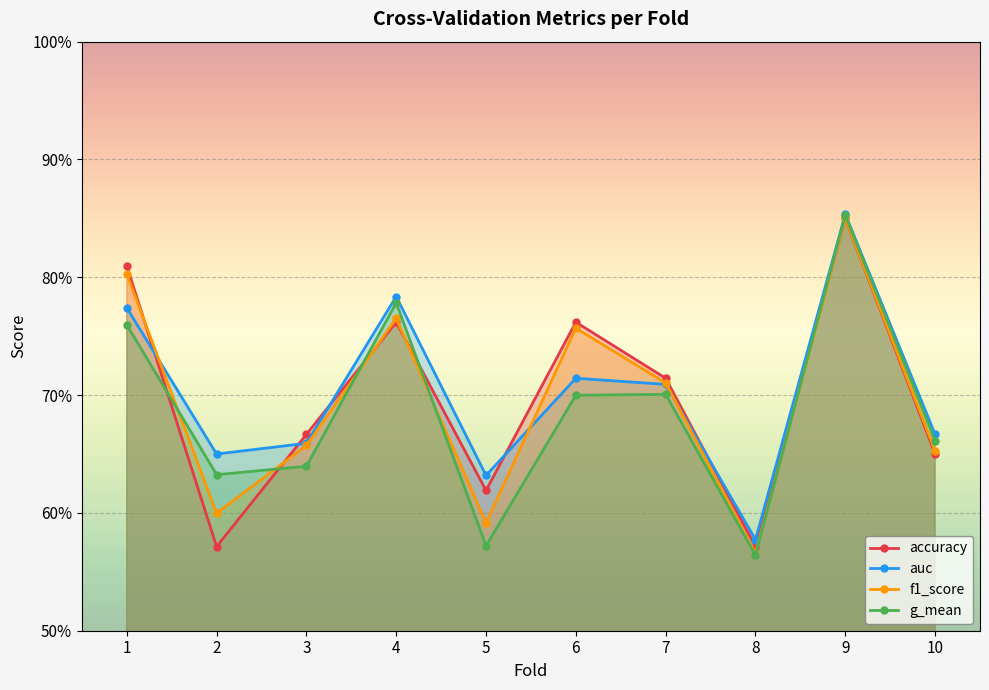

What is the sum of all f1_score values?

7.0